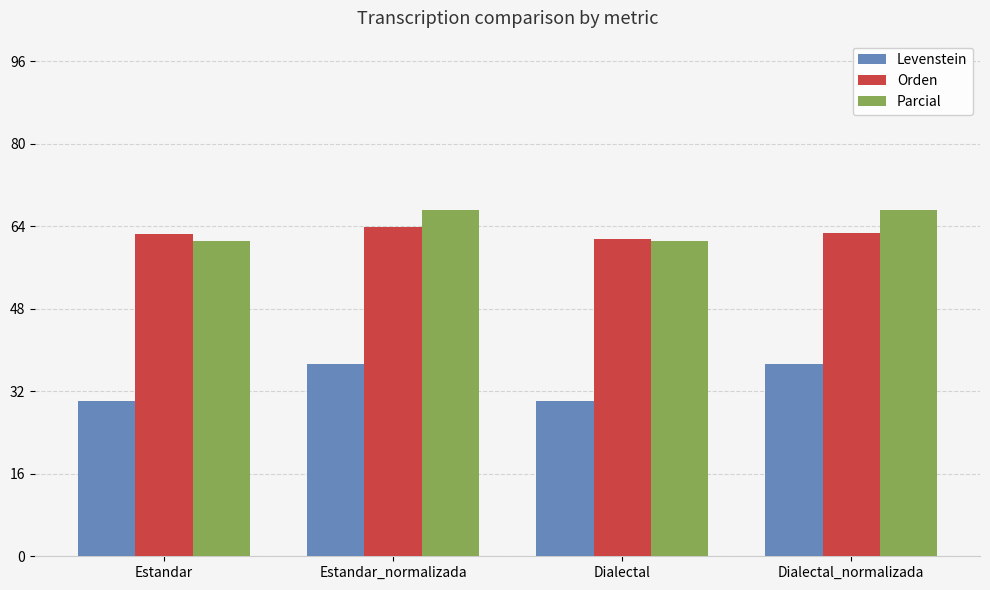

What position from the left is Estandar?

1